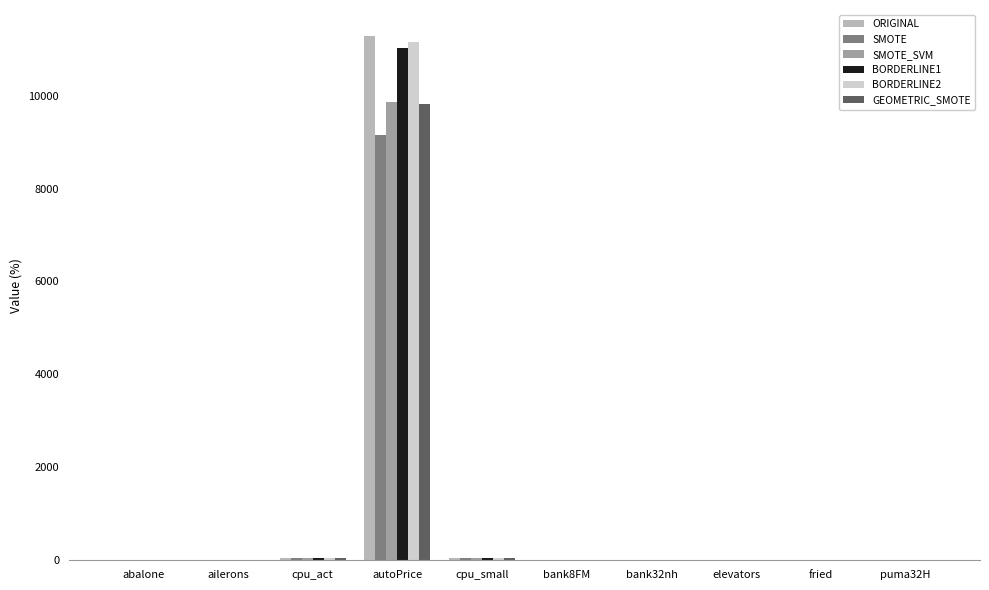

What is the maximum value for GEOMETRIC_SMOTE?

9821.3